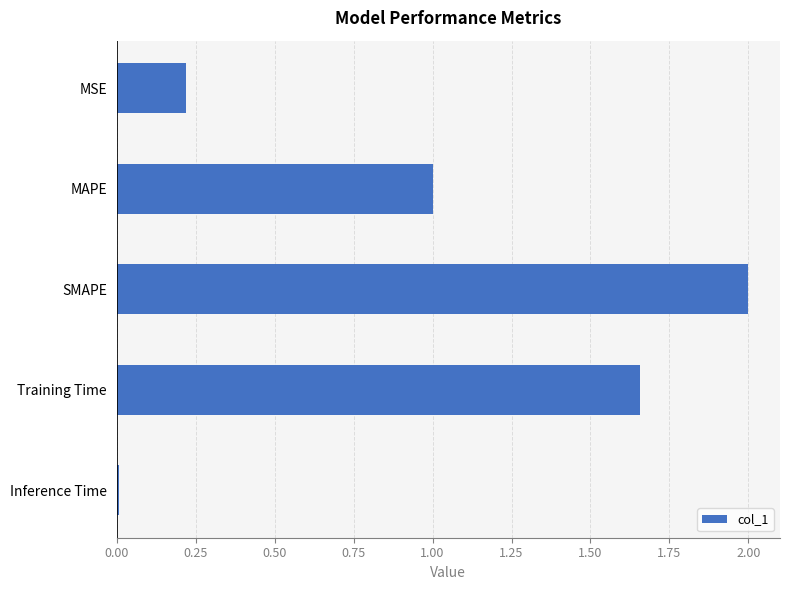

Is it true that the value at MAPE is 1.0?

True